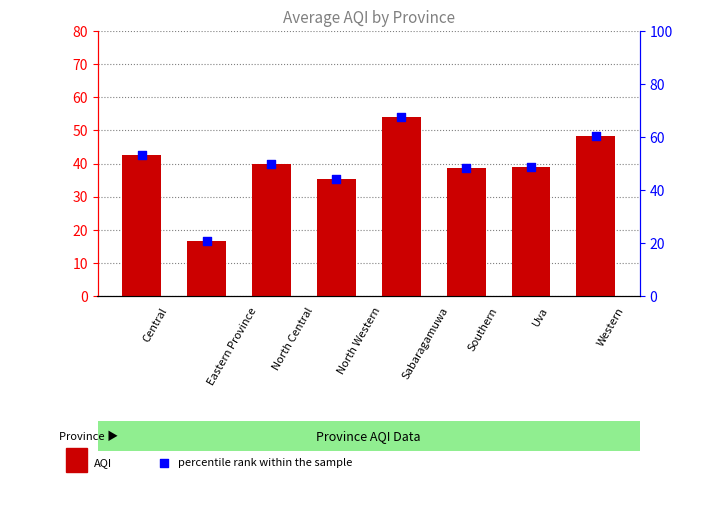

Which series reaches the maximum Y coordinate?

percentile rank within the sample